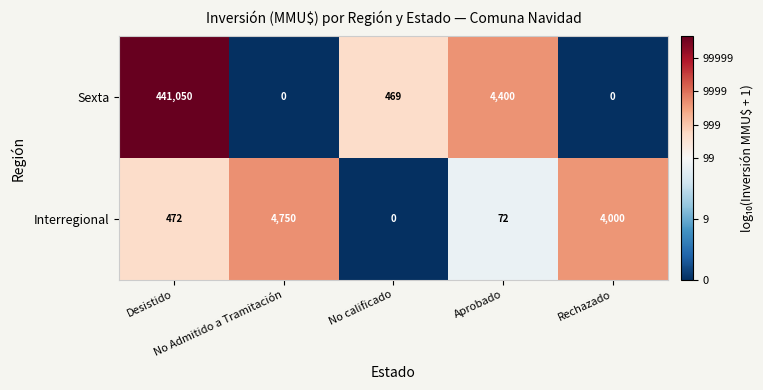

Which category has the highest value across all series?

Desistido